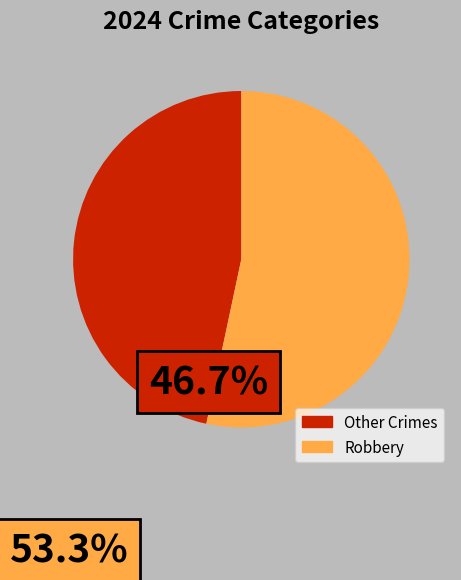

Does any single category account for the majority?

Yes